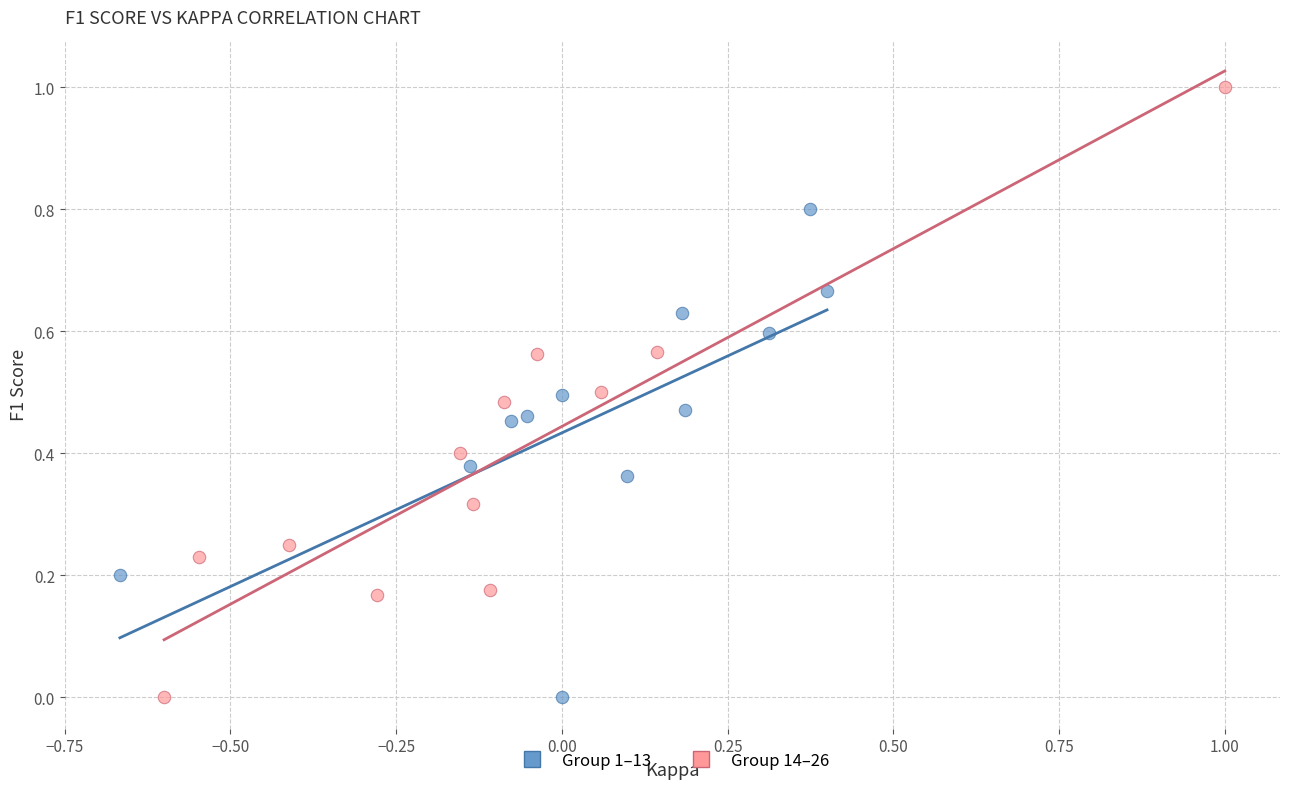

Which series has the widest spread of Y values?

Group 14–26